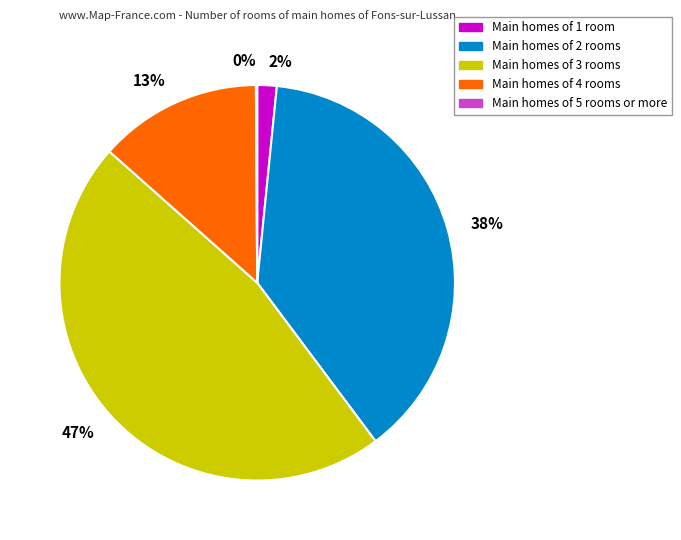

Is 38% the majority of the pie?

No